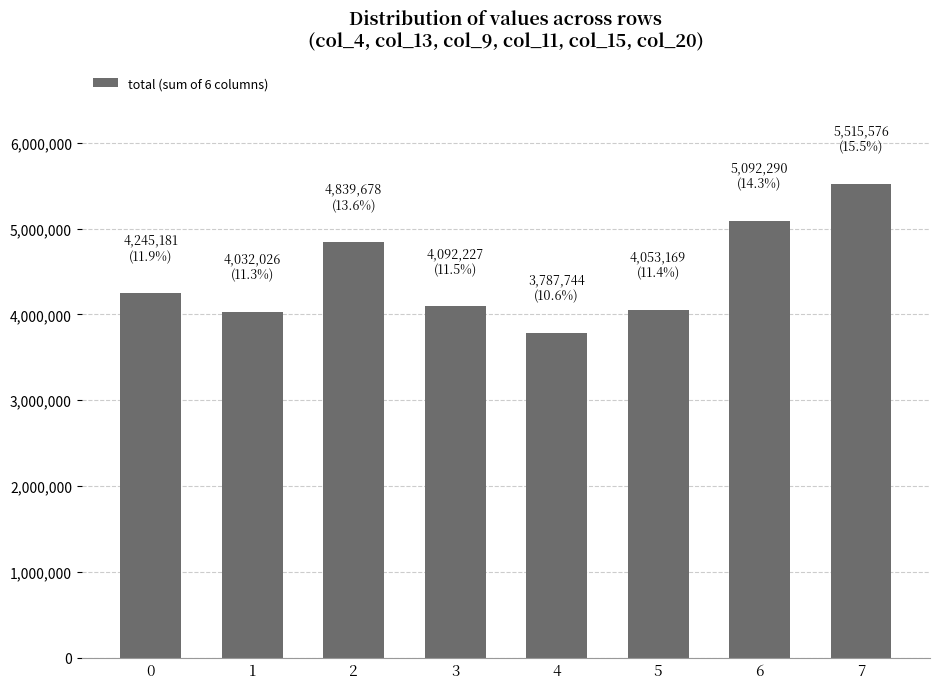

True or false: the data shows 4032026.2 at 1.

True